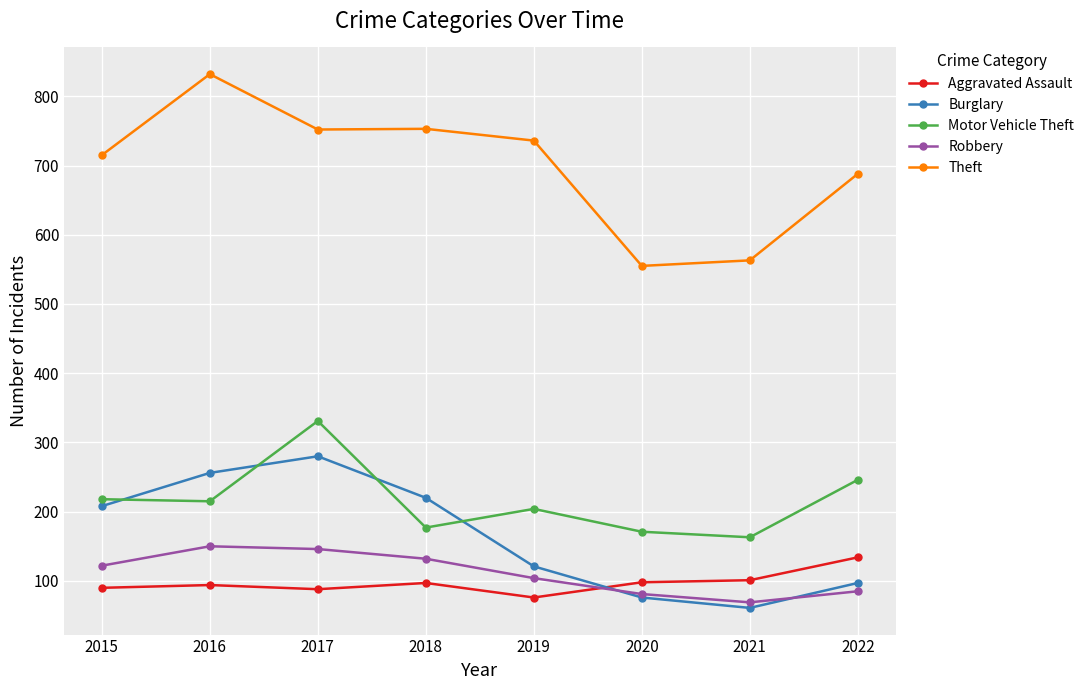

How many data points does each series have?

8